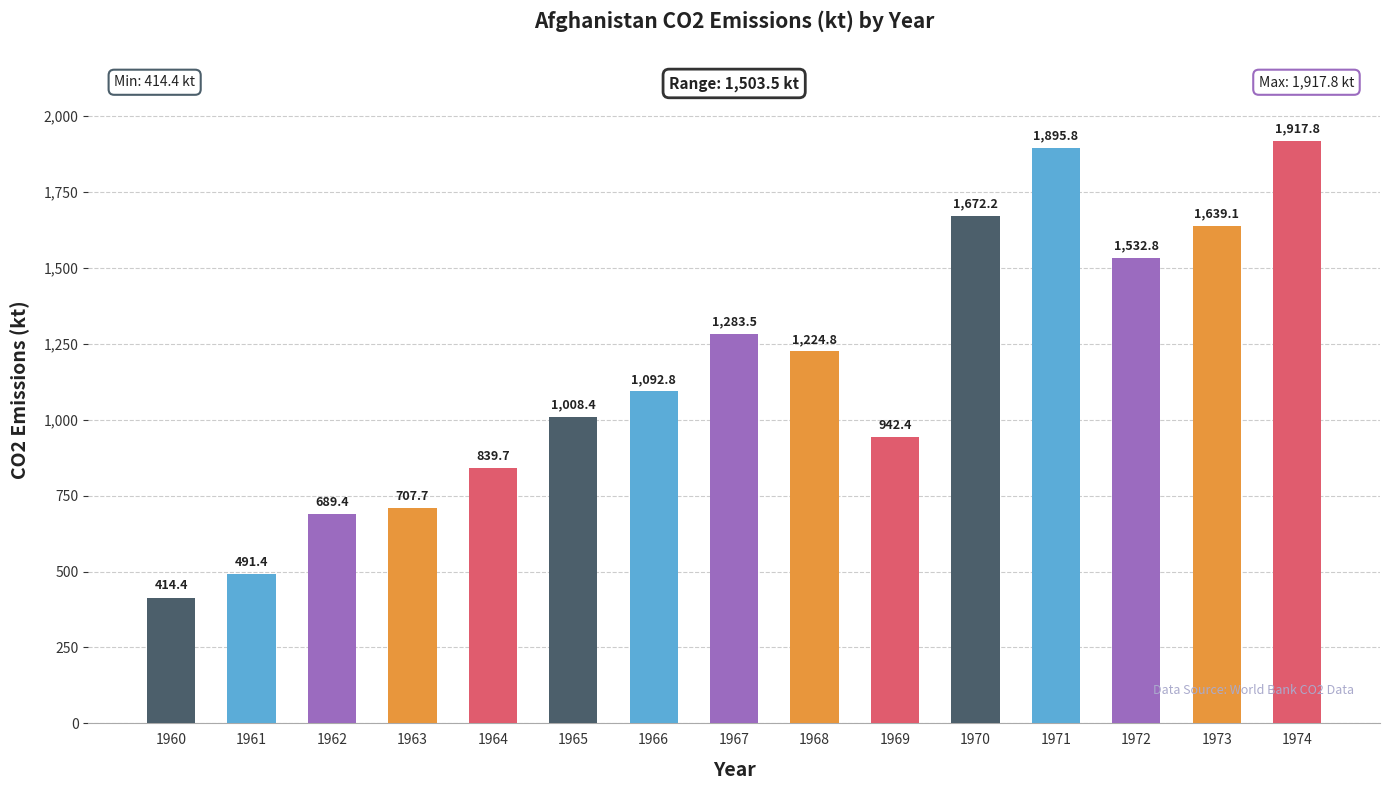

What is the value of the 11th bar from the left?

1672.2